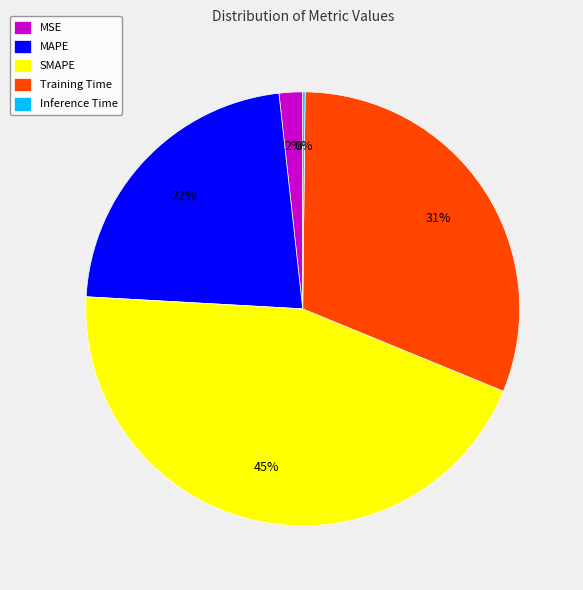

Does Training Time account for over 50% of the chart?

No